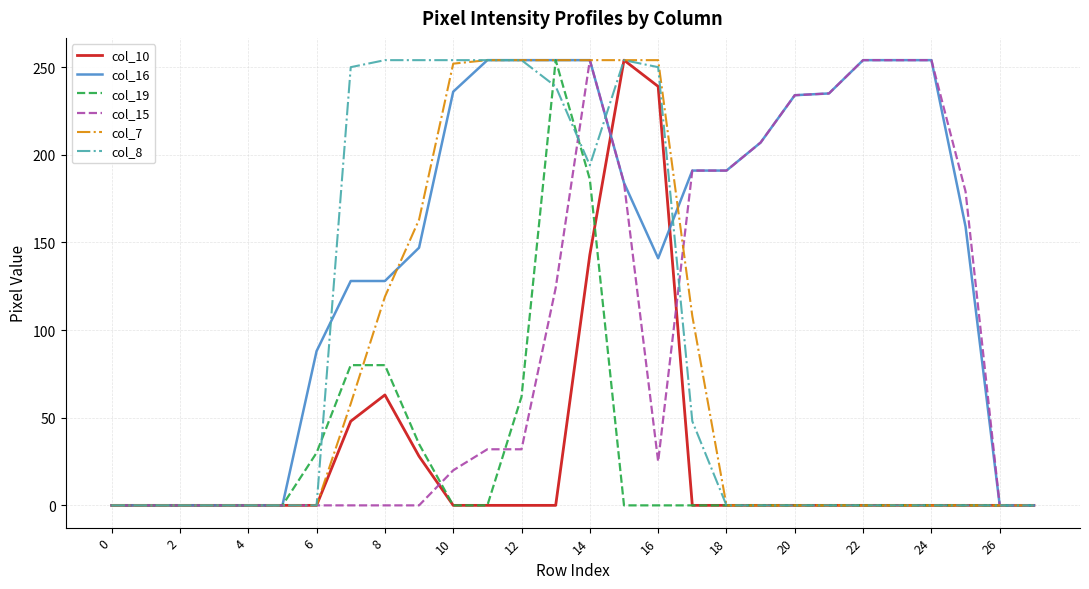

Does the chart display data point markers on the line(s)?

No